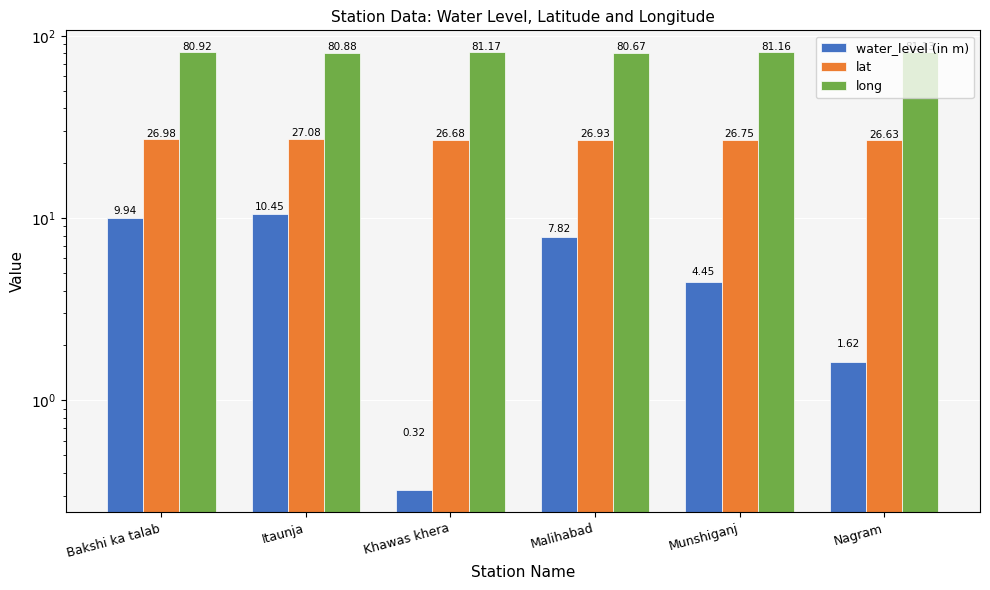

The value of water_level (in m) at Nagram is 1.6. True or false?

True